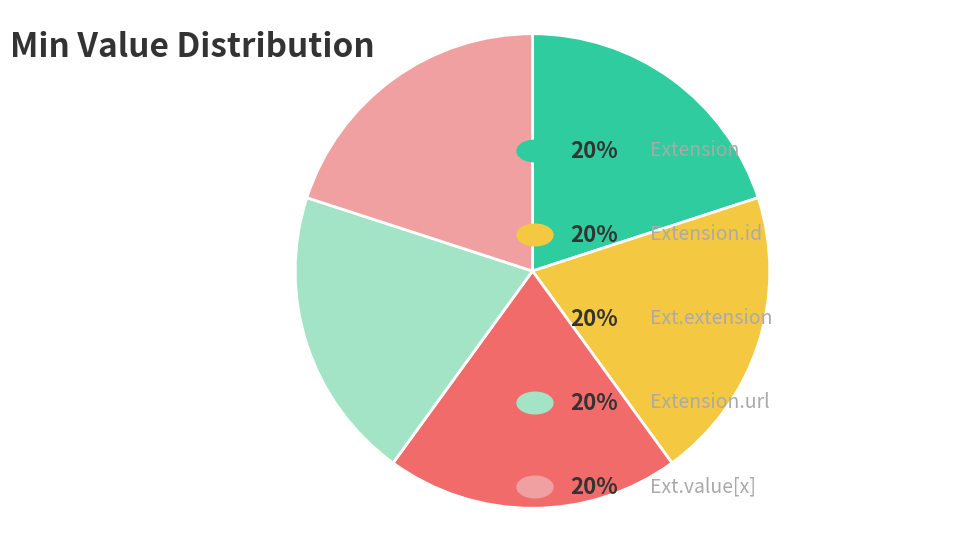

Does any single category account for the majority?

No